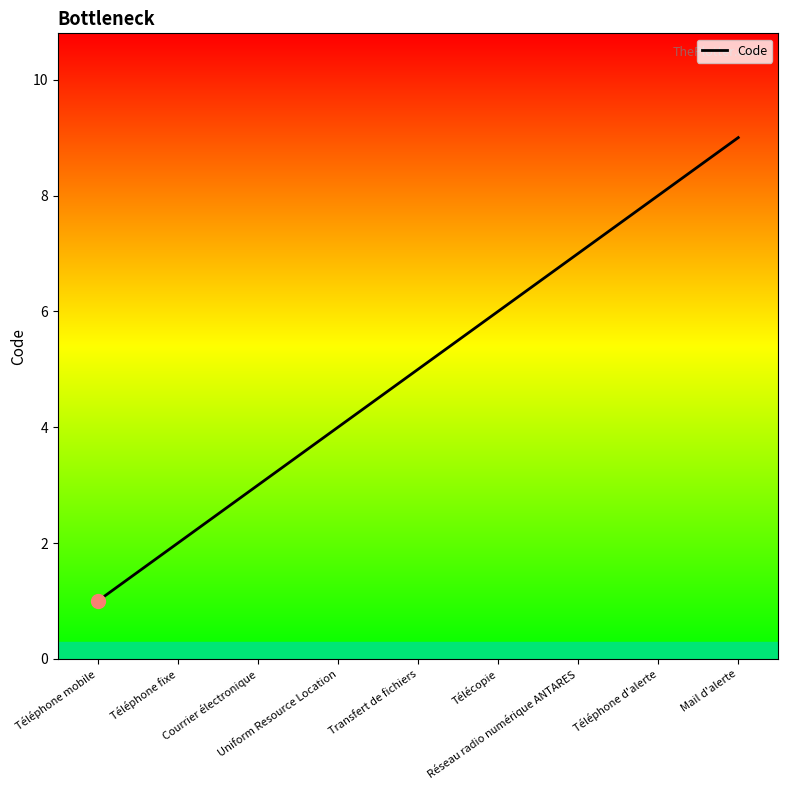

How many values are below 5?

4